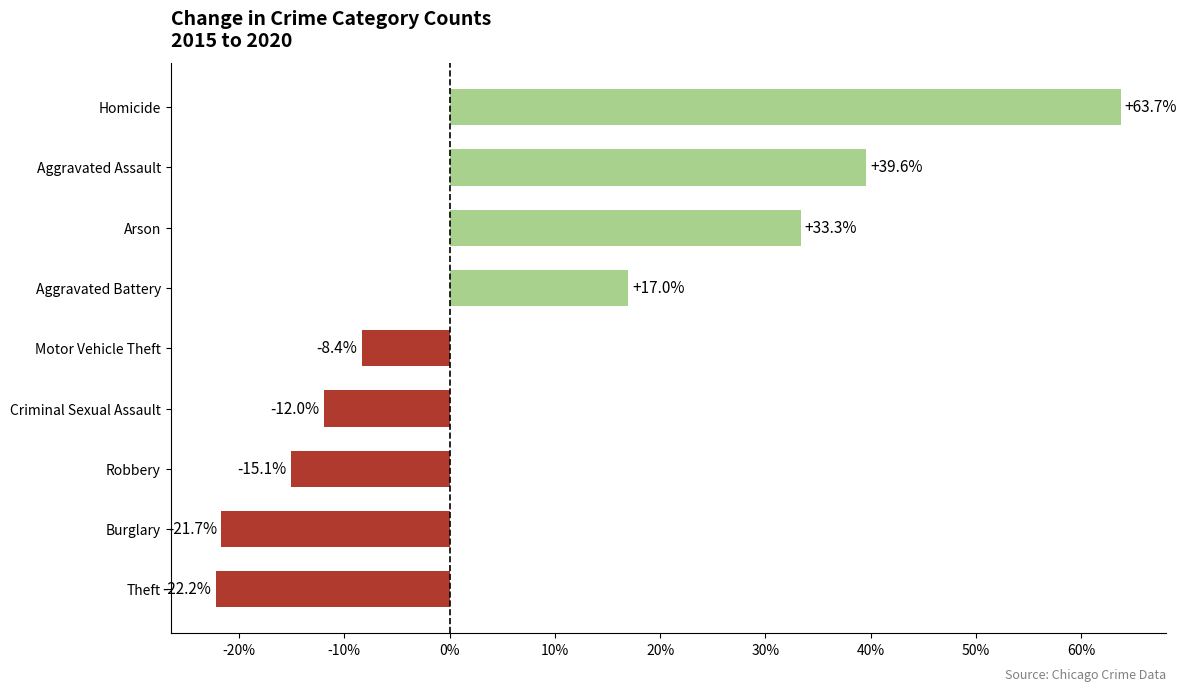

How many data points does each series have?

9